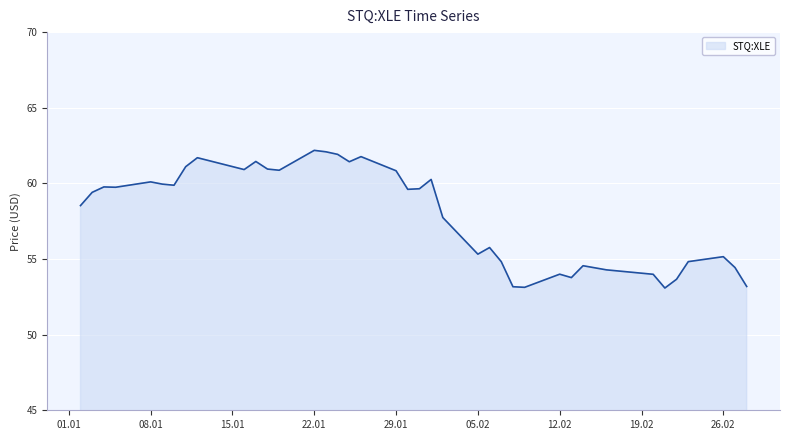

What is the maximum value shown in the chart?

62.2